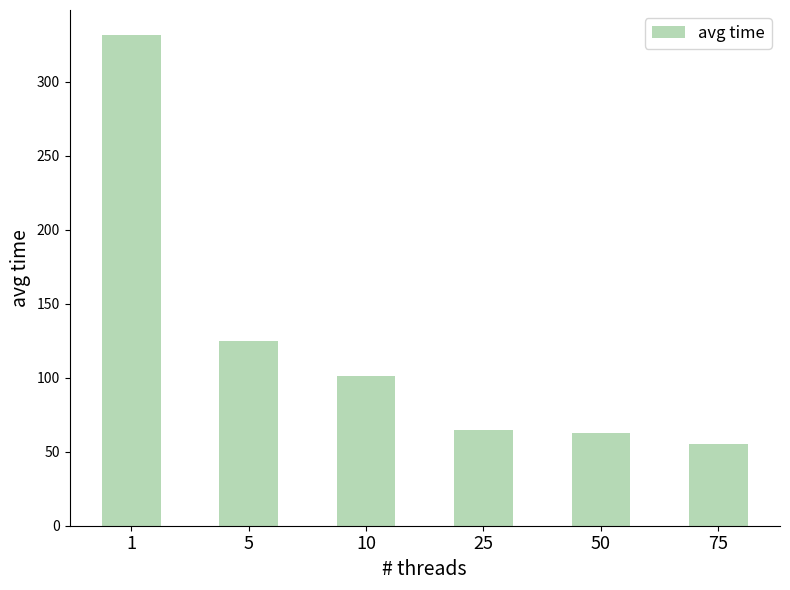

What is the difference between the second highest and second lowest values?

62